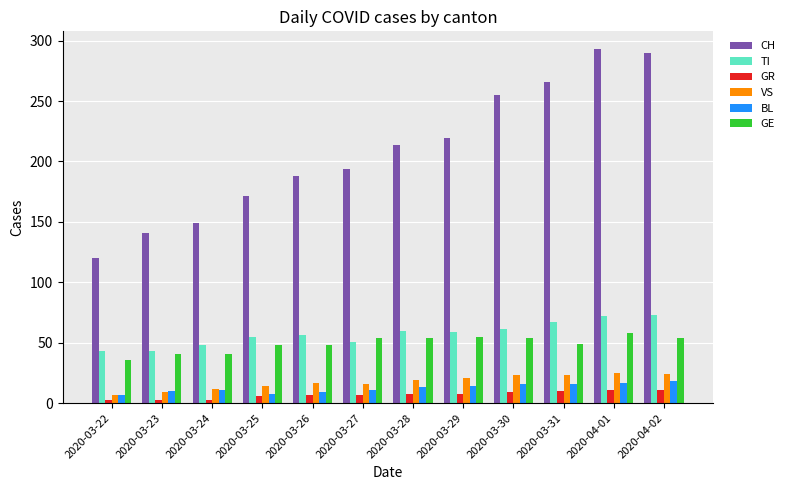

Rank the series by their maximum value, from highest to lowest.

CH, TI, GE, VS, BL, GR